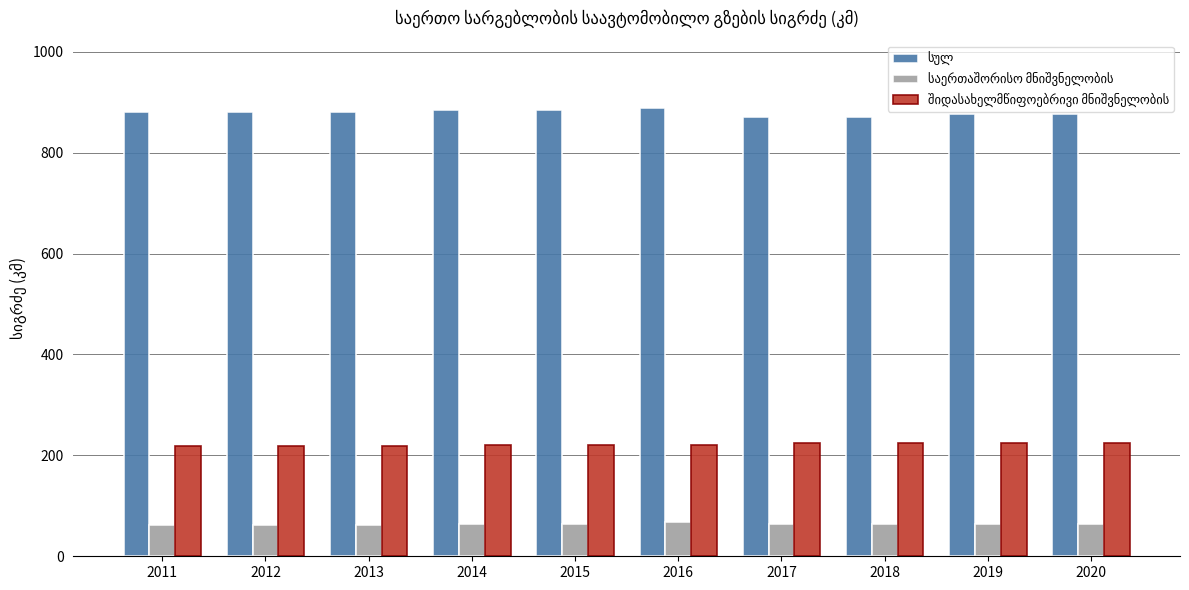

How many series are shown in this chart?

3